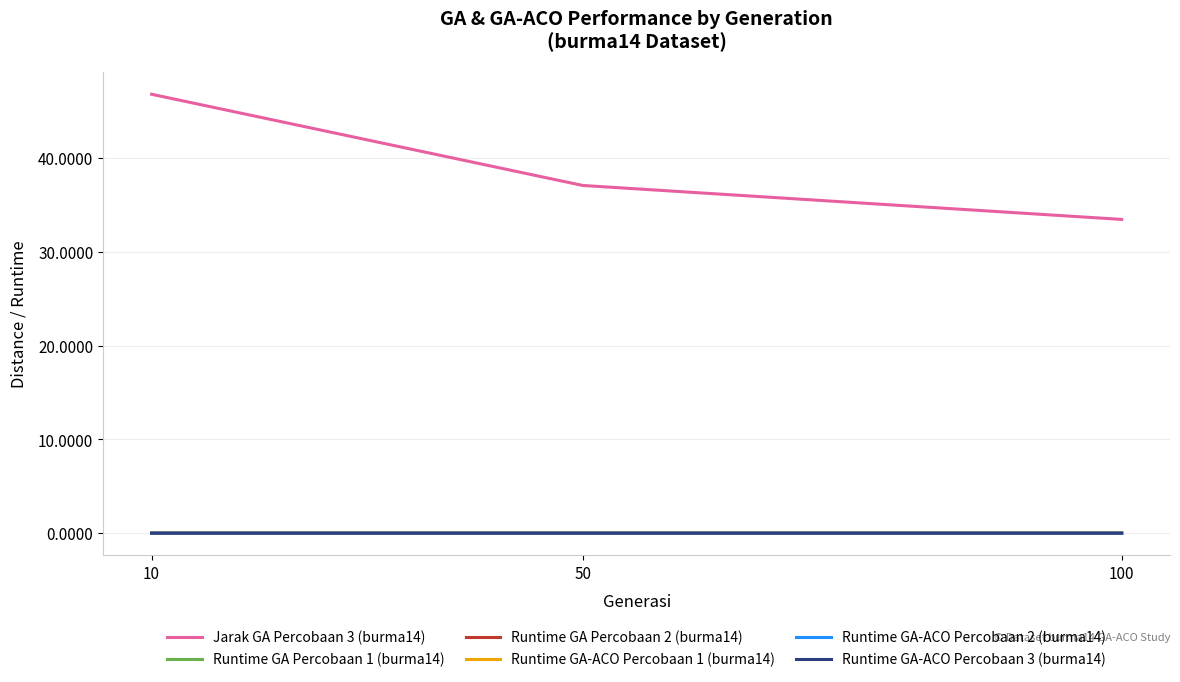

At which category is the sum across all series the highest?

10